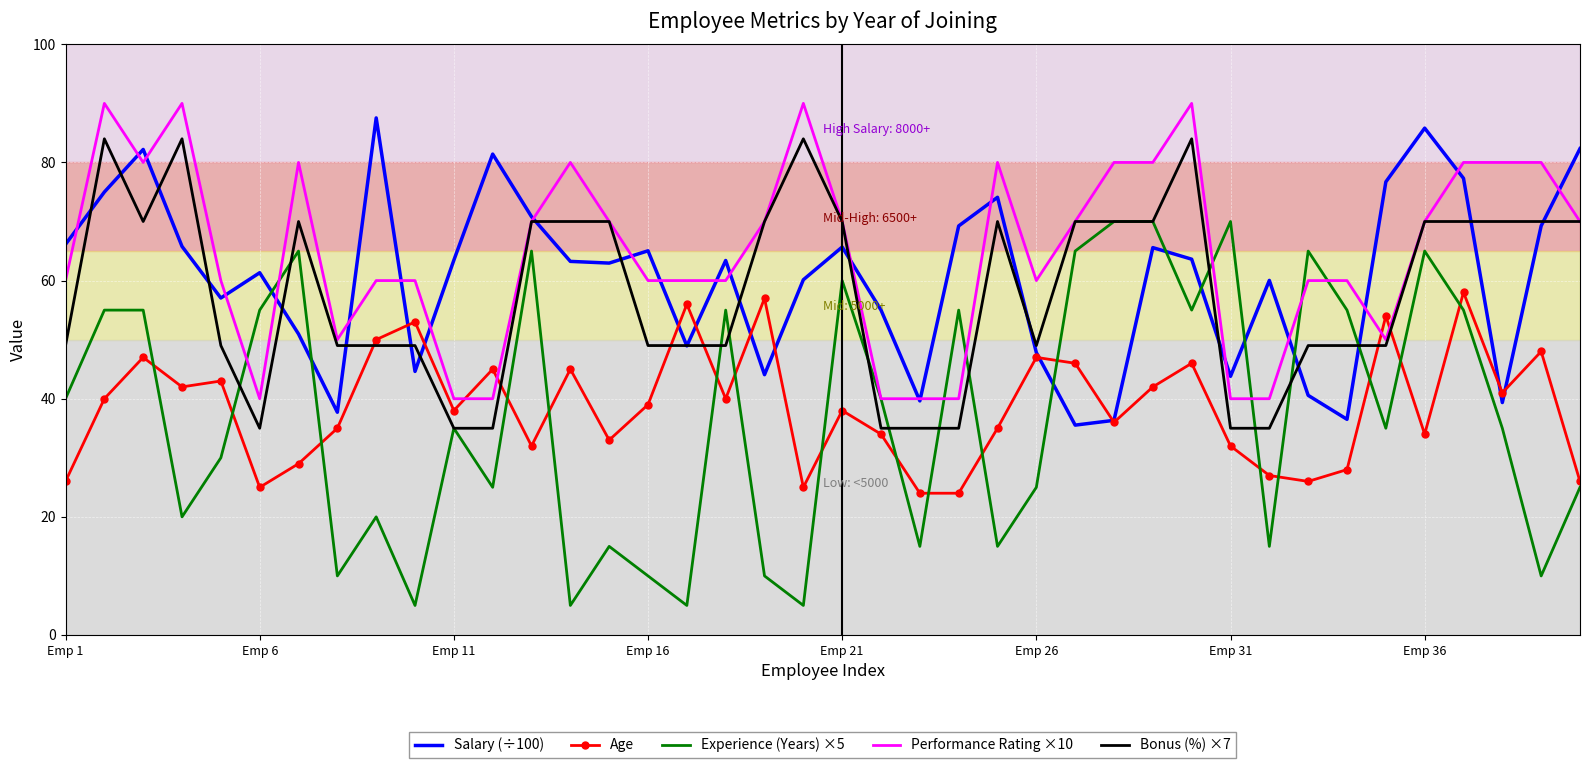

Which series has the largest total across all categories?

Performance Rating ×10